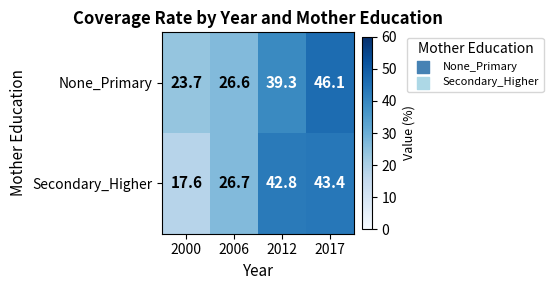

How many distinct data groups are displayed?

2